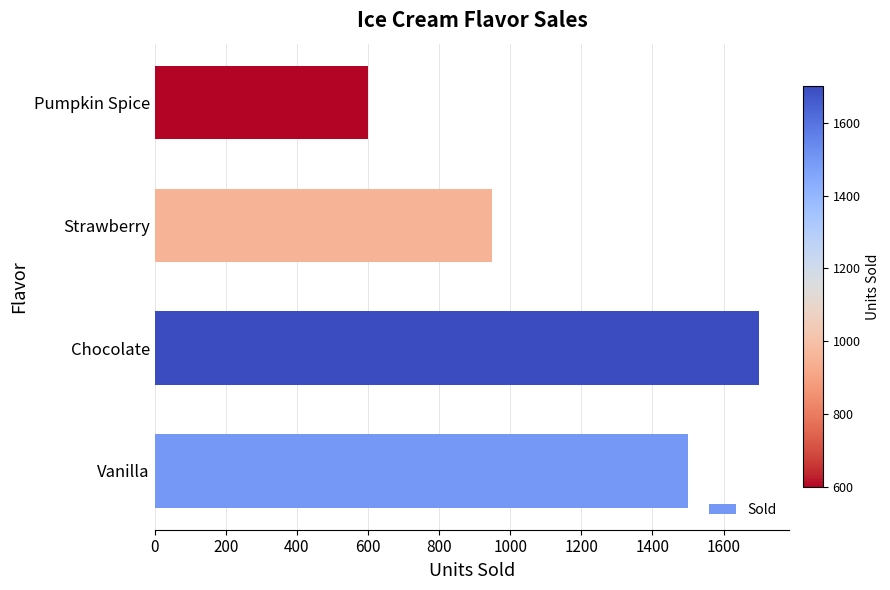

Reading bottom to top, transcribe all the data shown in this chart.

Vanilla=1500	Chocolate=1700	Strawberry=950	Pumpkin Spice=600